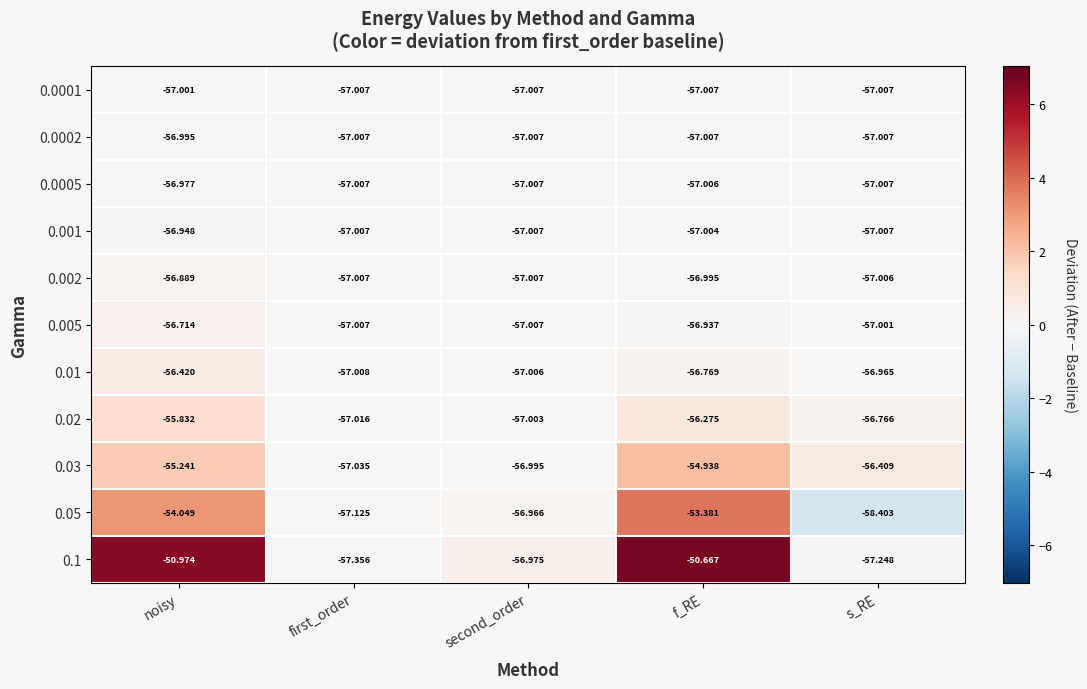

Which category has the highest value in the 0.0005 series?

noisy